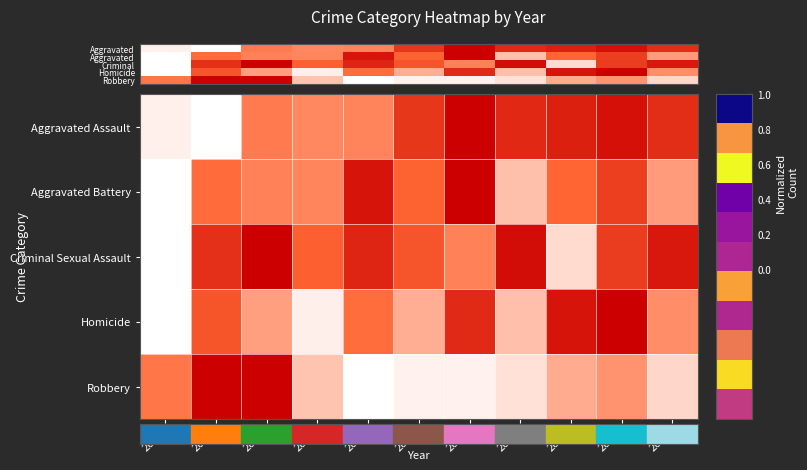

What is the spread (max minus min) of values at 2015?

0.4